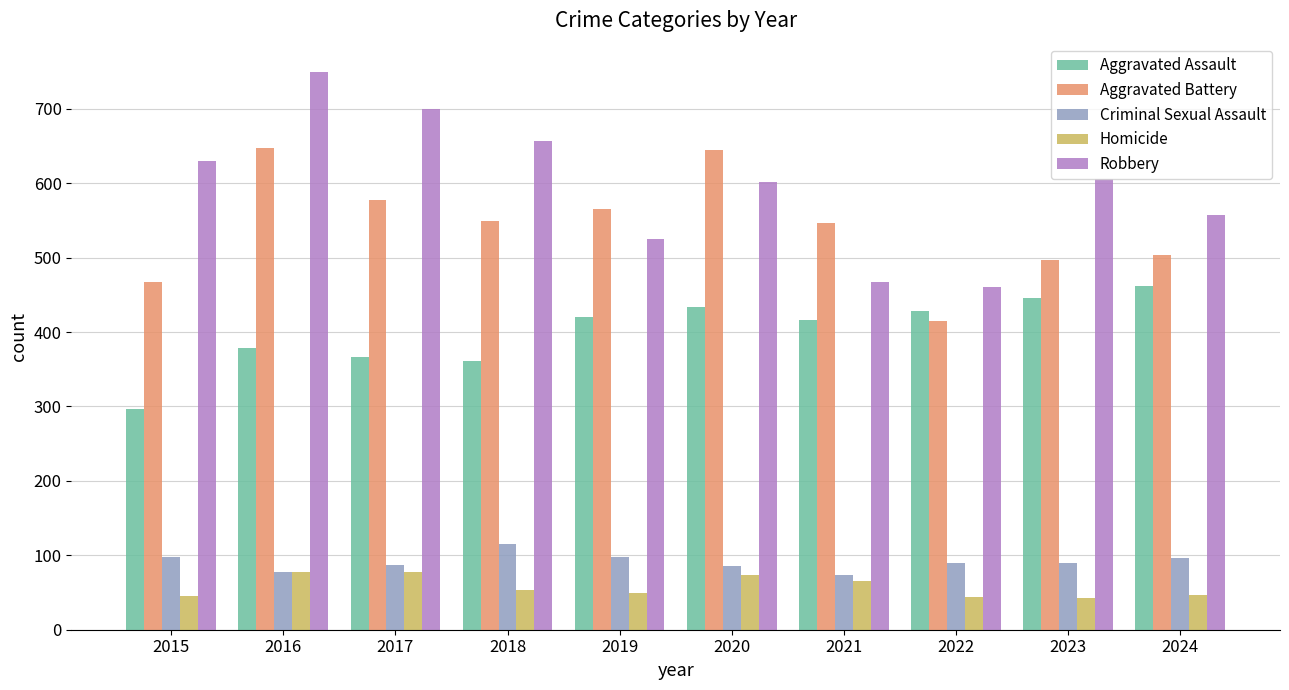

True or false: Aggravated Assault has a value of 297 at 2015.

True